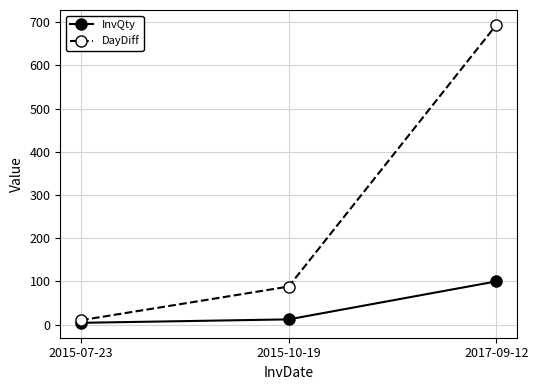

What is the label of the 2nd point from the right?

2015-10-19